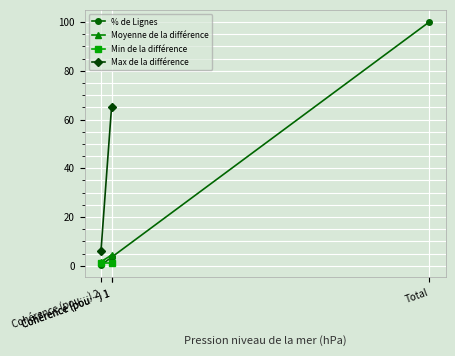

Where is the data nearest to the value 50?

Cohérence (pou…) 1